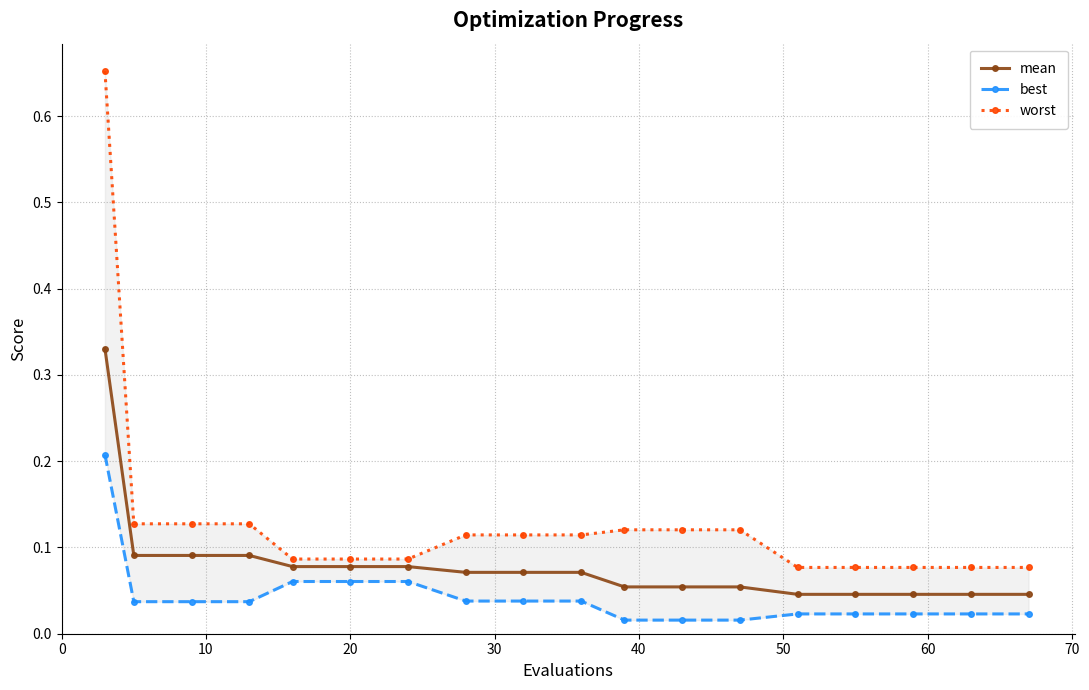

At how many categories does at least one series exceed 0?

18